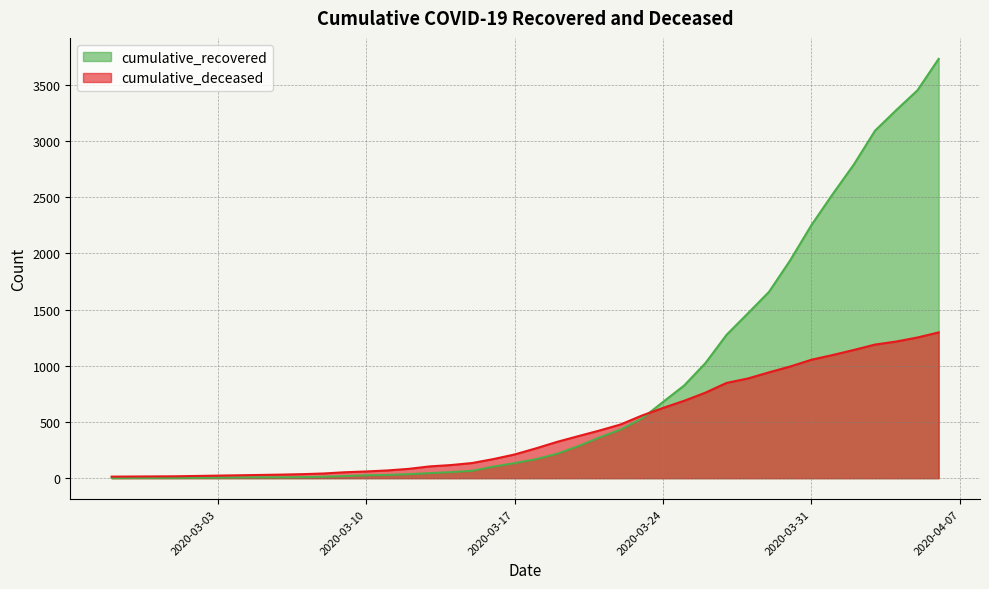

How many times do cumulative_deceased and cumulative_recovered cross each other?

1